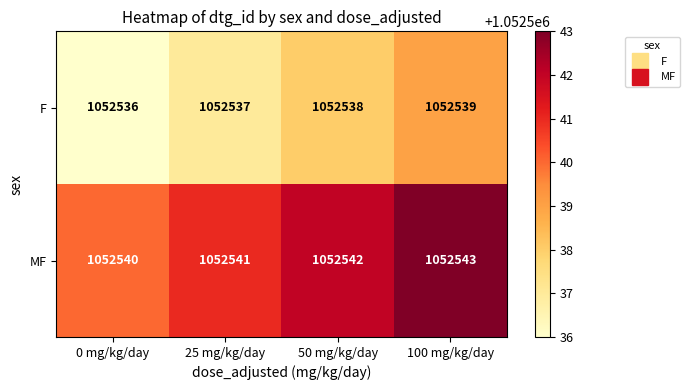

Reading right to left, what are all the values shown in this chart?

F: 1052539	1052538	1052537	1052536
MF: 1052543	1052542	1052541	1052540